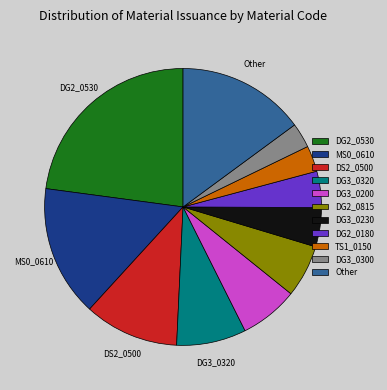

What is the ratio of the value at DS2_0500 to the value at DG2_0180?

2.6